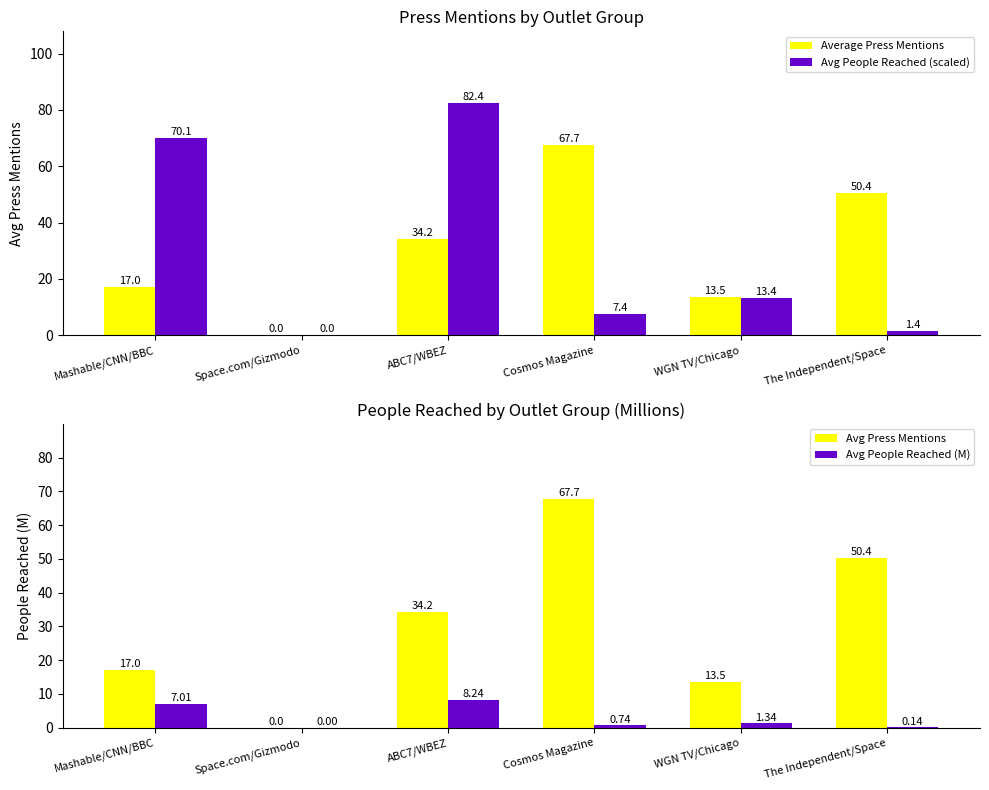

What is the sum of all Avg Press Mentions values?

182.7